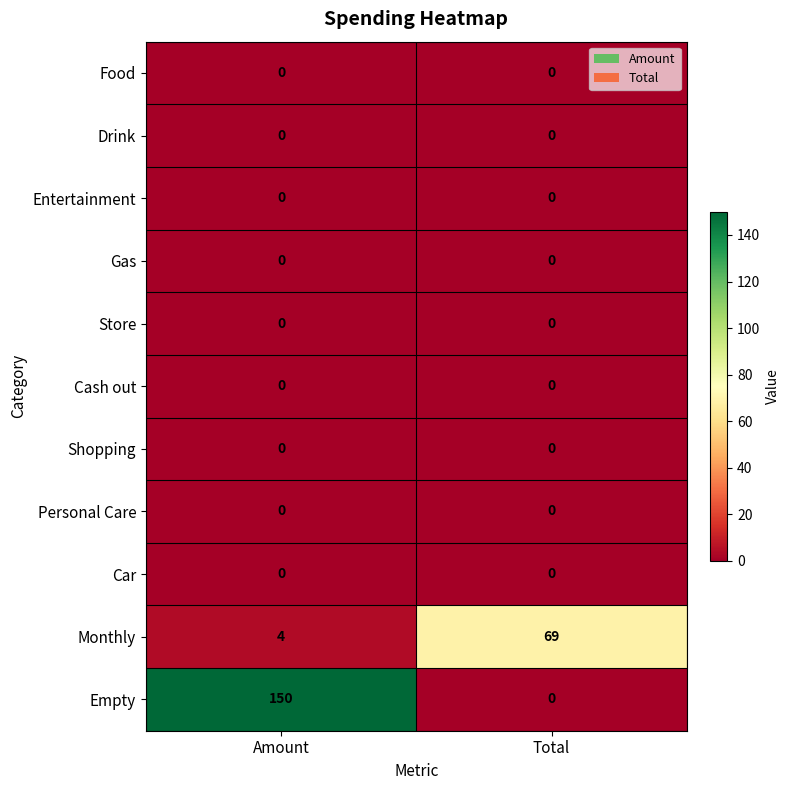

The Cash out series shows 0 at Total. True or false?

True